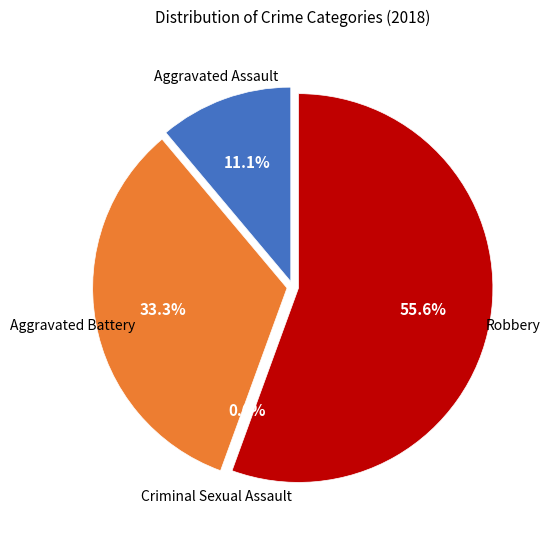

Is there any slice that represents more than half of the pie?

Yes